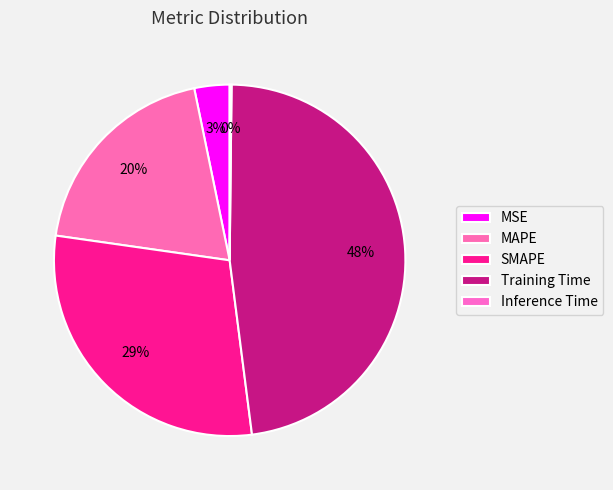

Is there a majority slice in this chart?

No